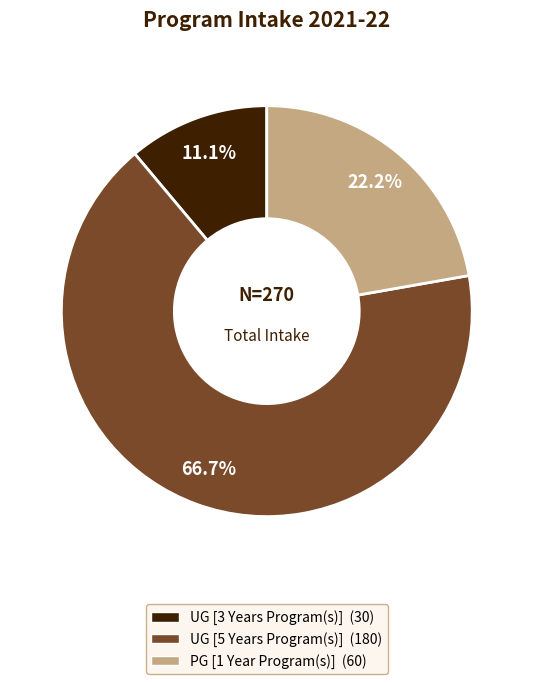

True or false: UG [5 Years Program(s)] accounts for 67% of the total.

True